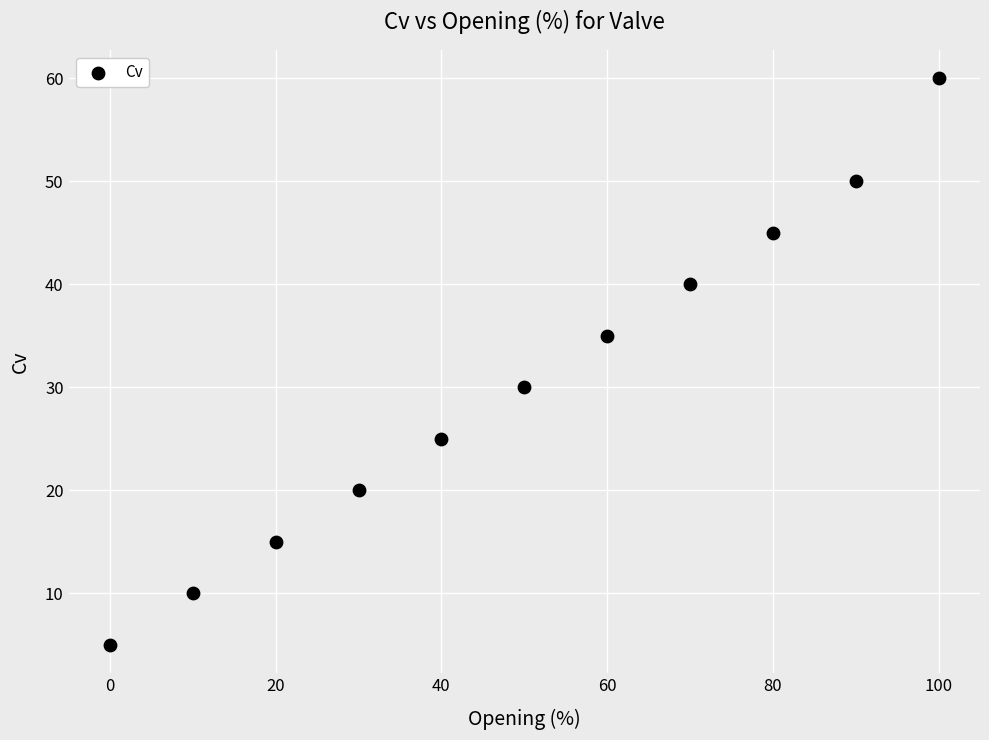

What is the average Y value?

30